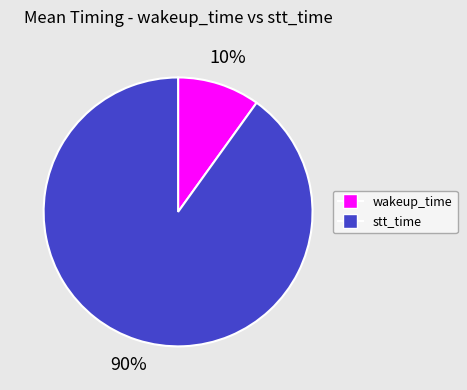

Does stt_time account for over 50% of the chart?

Yes